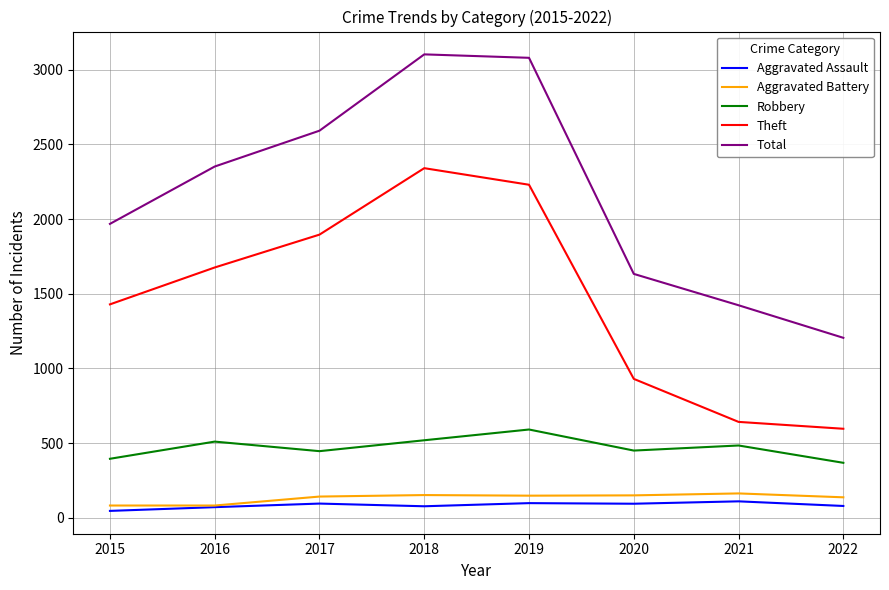

What is the difference between the maximum and minimum values in the Aggravated Battery series?

81